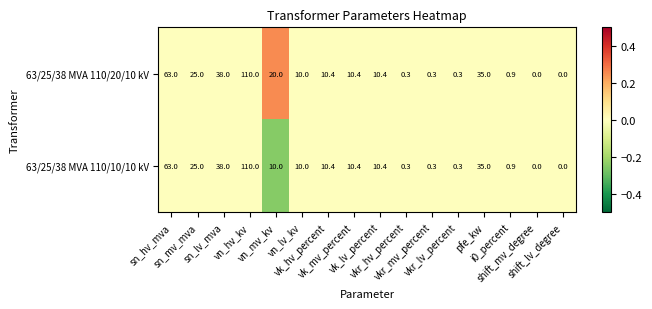

Count the number of categories in the chart.

16